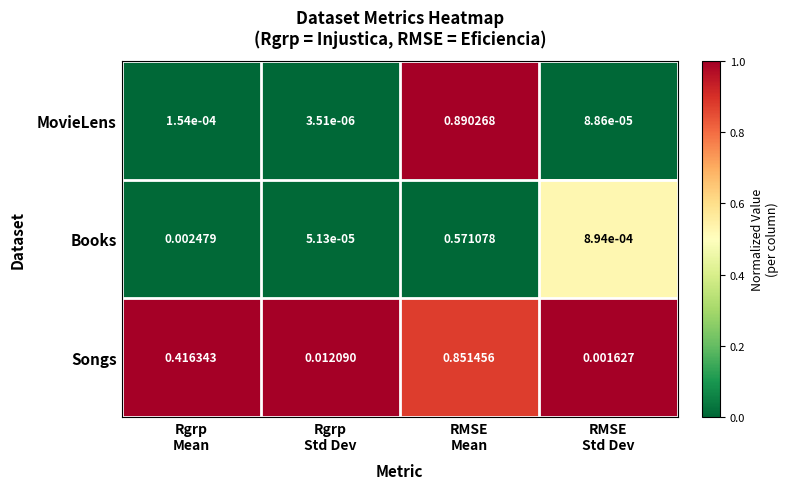

Which series has the largest range (max minus min)?

MovieLens